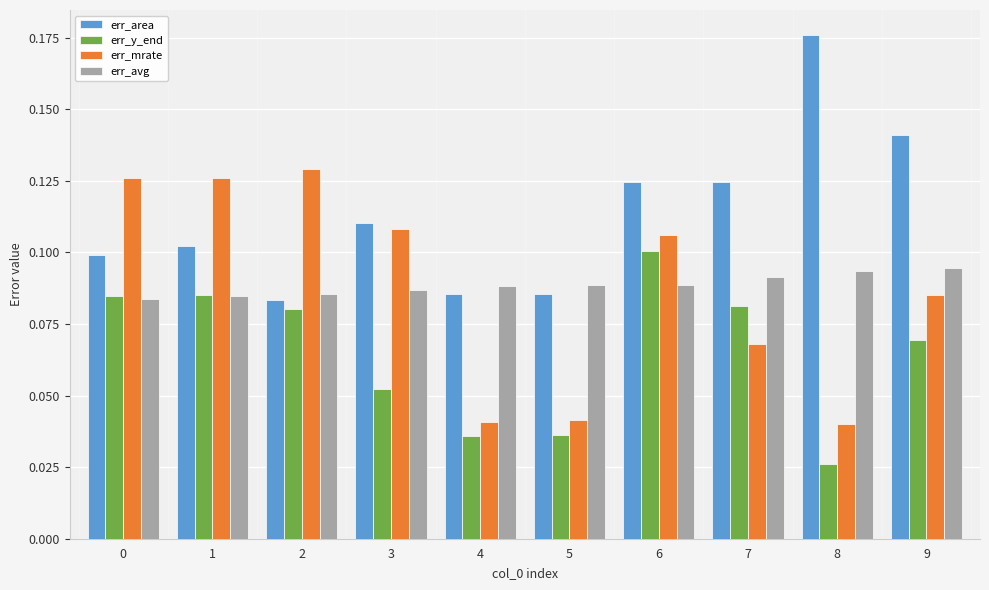

Which series changed the most between 5 and 8?

err_area